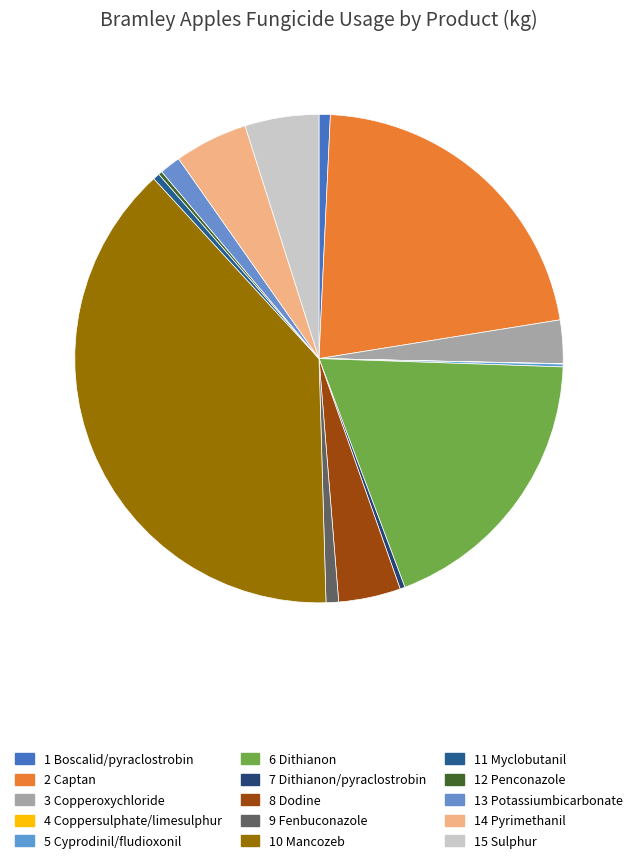

Count the number of slices in the pie.

15